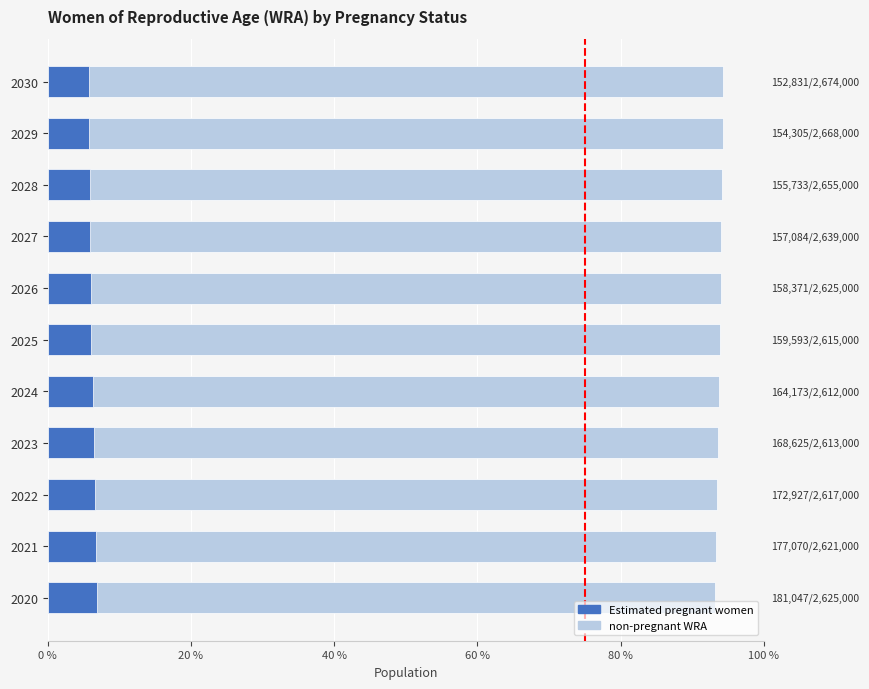

Reading right to left, extract all data points from this chart.

non-pregnant WRA: 0.9	0.9	0.9	0.9	0.9	0.9	0.9	0.9	0.9	0.9	0.9
Estimated pregnant women: 0.1	0.1	0.1	0.1	0.1	0.1	0.1	0.1	0.1	0.1	0.1